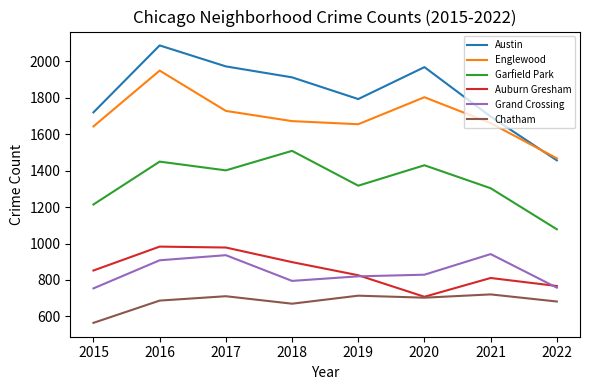

What are all the series names shown in the legend?

Austin, Englewood, Garfield Park, Auburn Gresham, Grand Crossing, Chatham